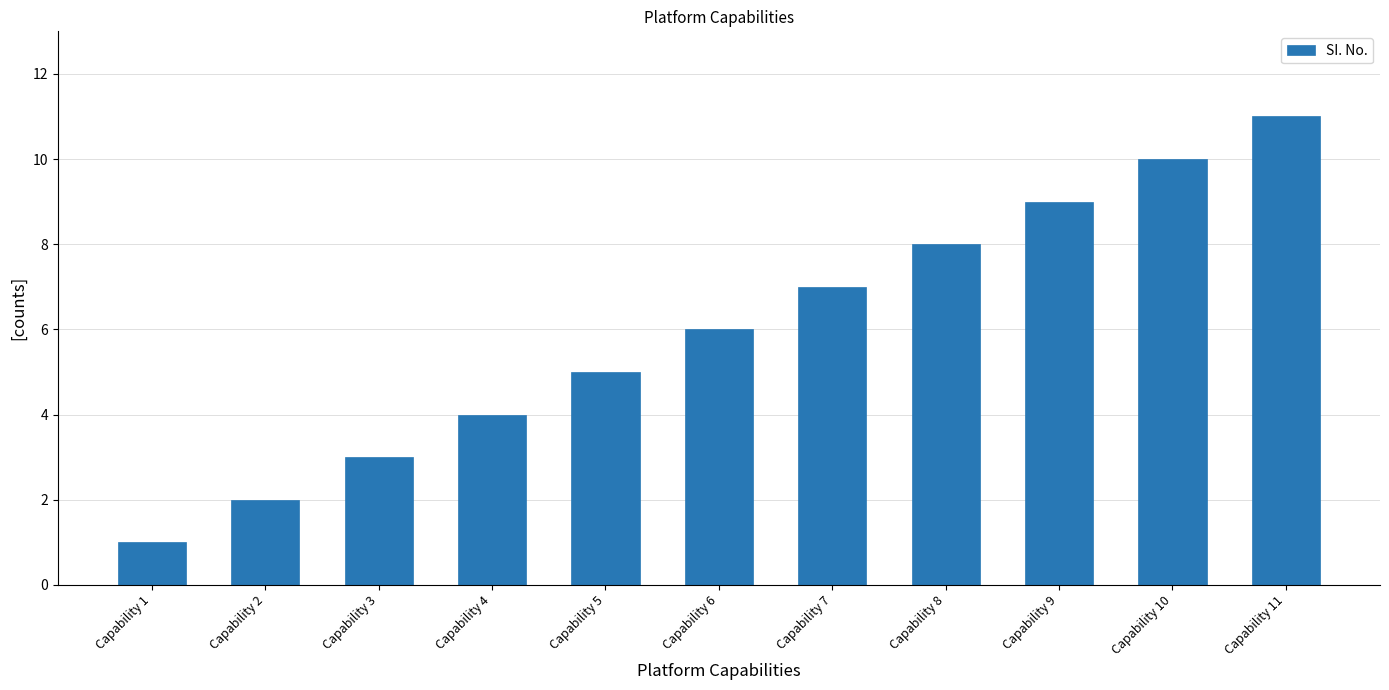

Count the values in the range 3 to 9.

7